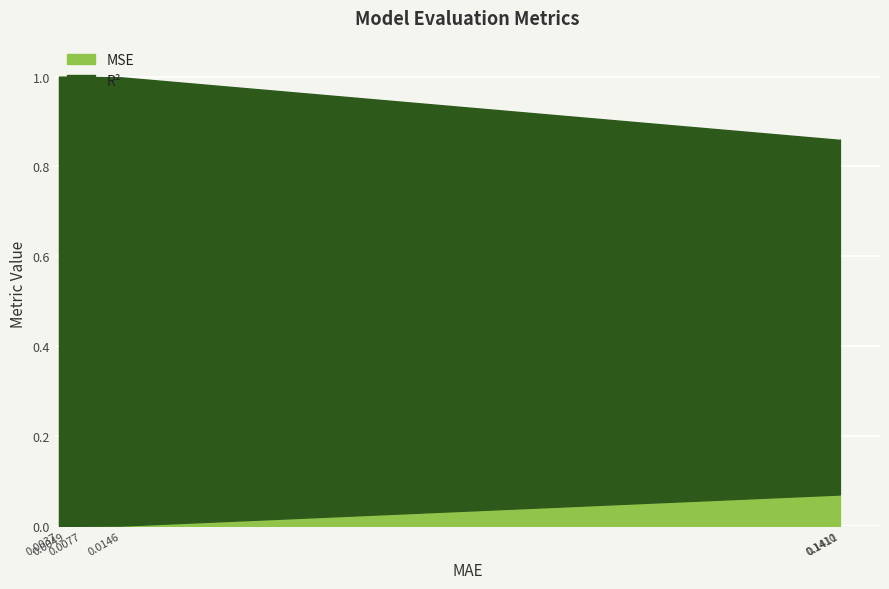

The r2 series shows 0.2 at 0.1410. True or false?

False